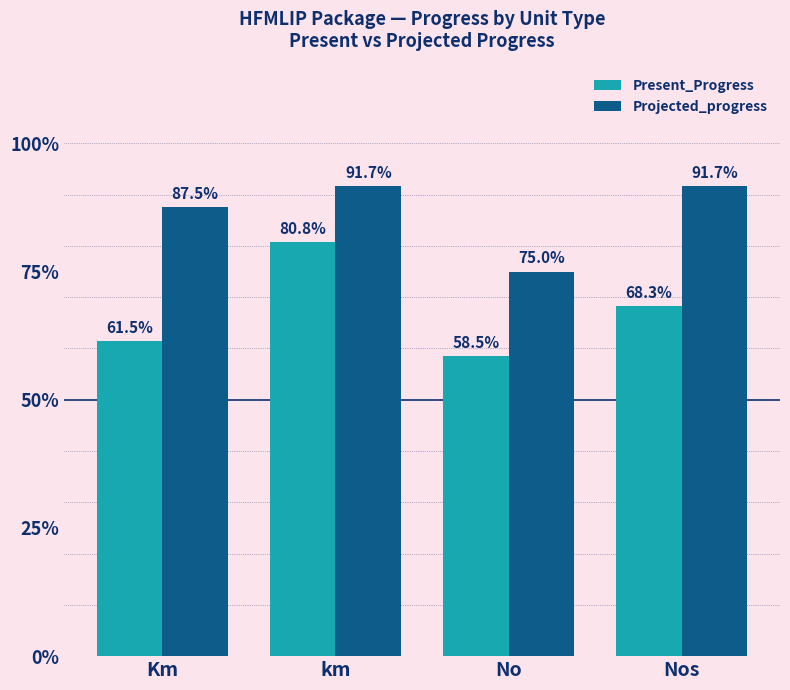

What is the difference between the highest and lowest values at No?

0.2